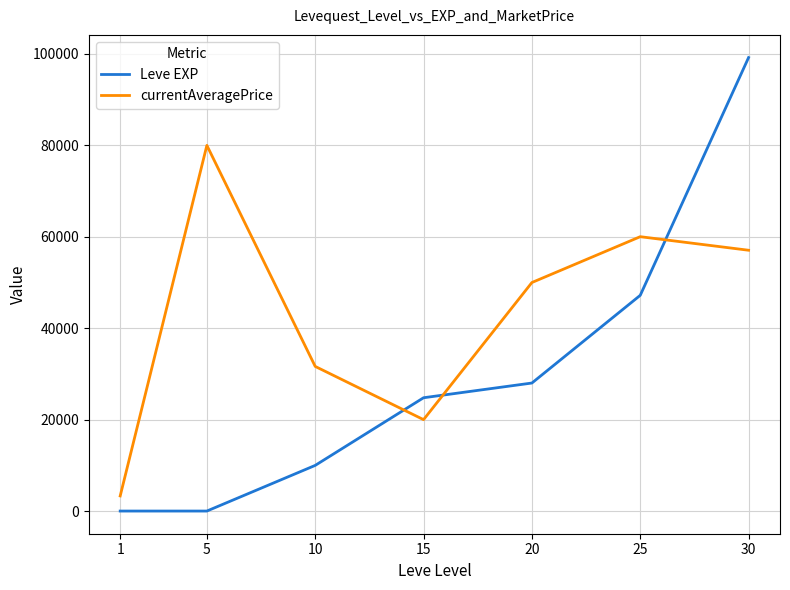

What is the spread (max minus min) of values at 20?

21990